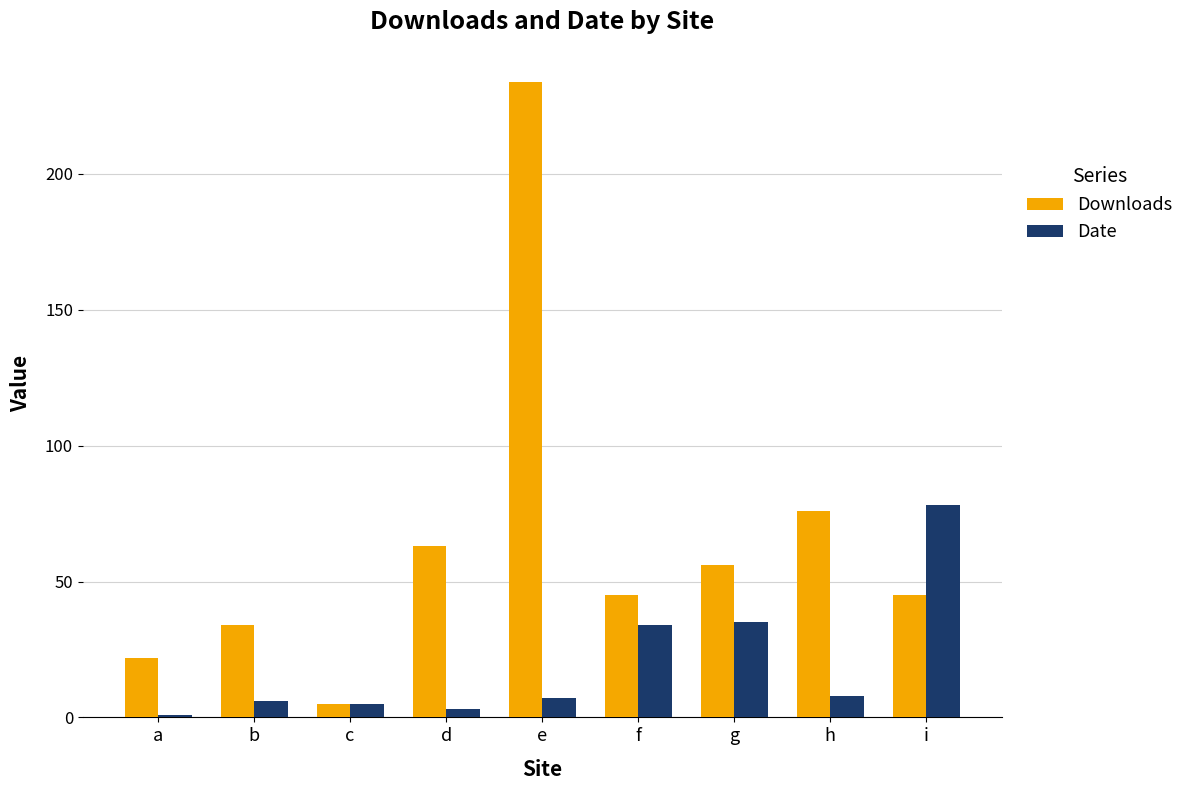

Reading left to right, what are all the values shown in this chart?

Downloads: 22	34	5	63	234	45	56	76	45
Date: 1	6	5	3	7	34	35	8	78